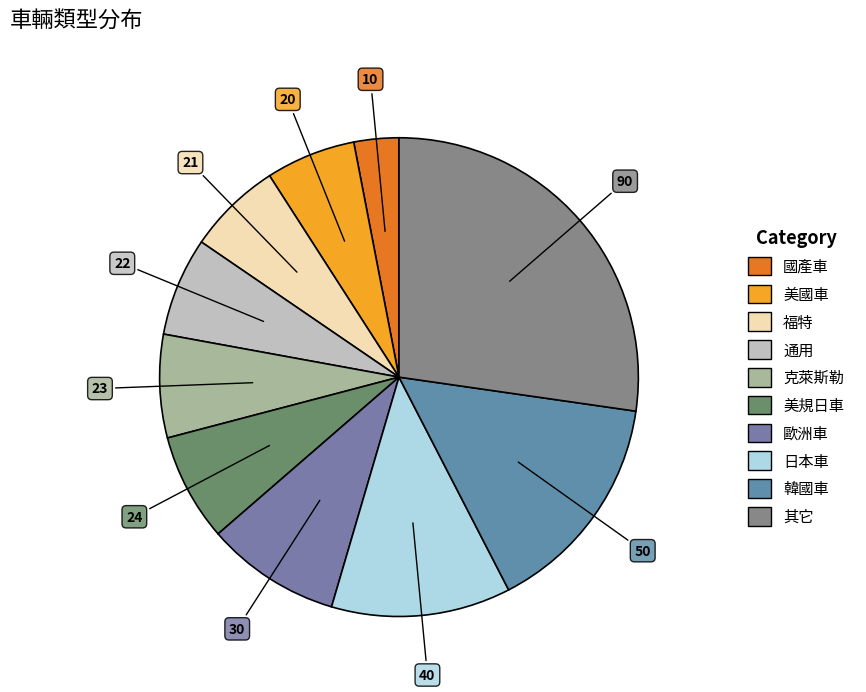

To the nearest percent, what is the difference between the largest and smallest slice percentages?

24%